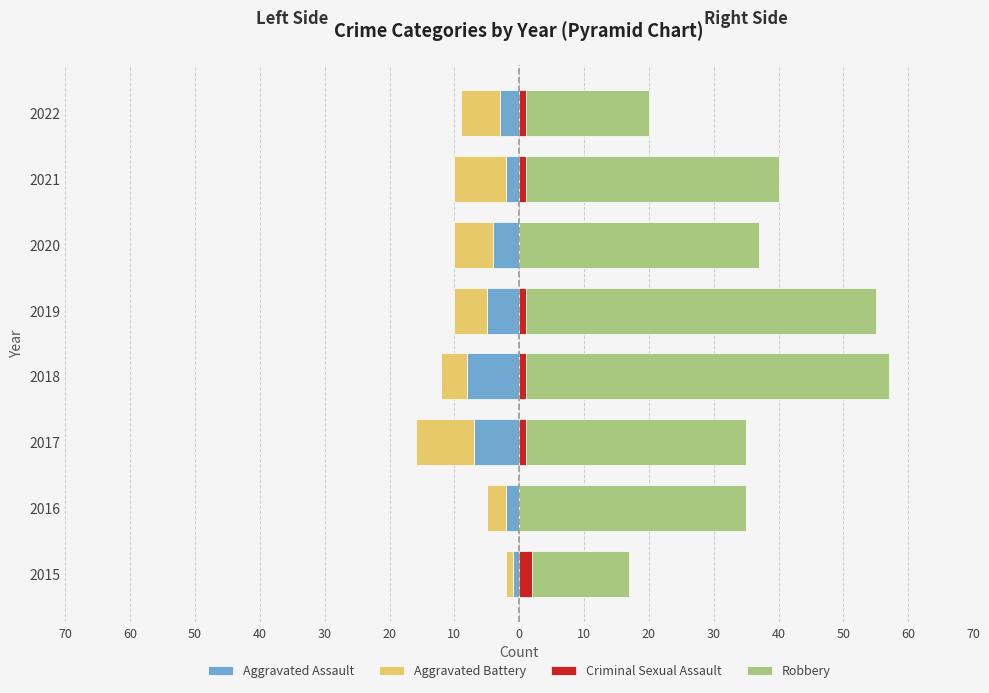

How many bars are there in total?

32